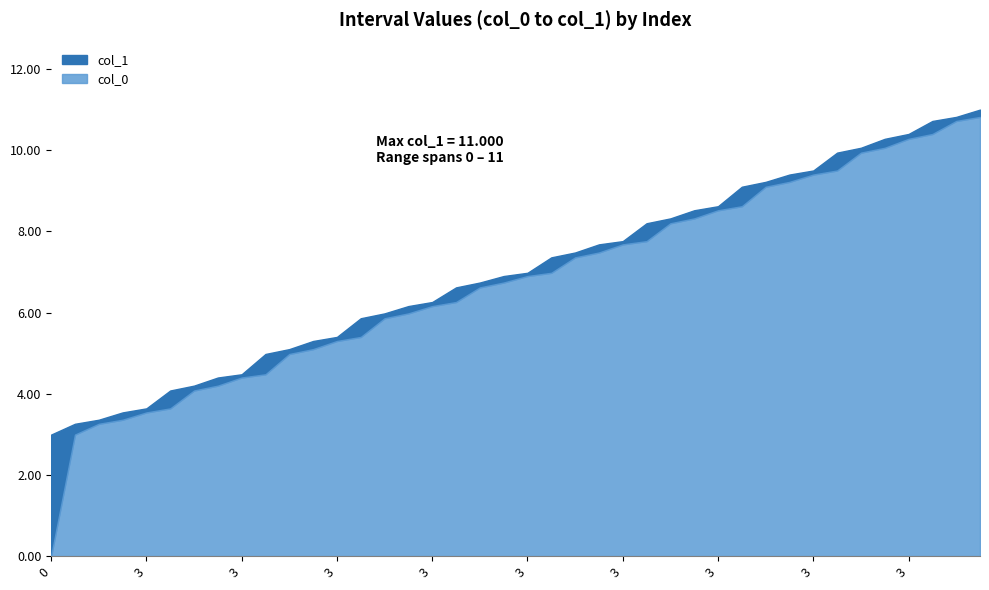

What is the sum of all col_0 values?

269.6